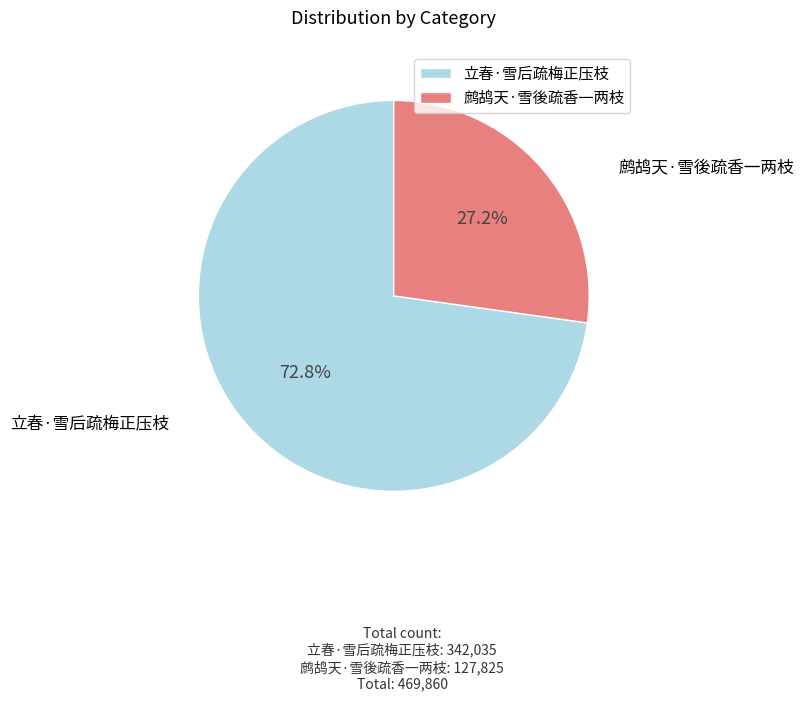

Does 鹧鸪天·雪後疏香一两枝 account for over 50% of the chart?

No